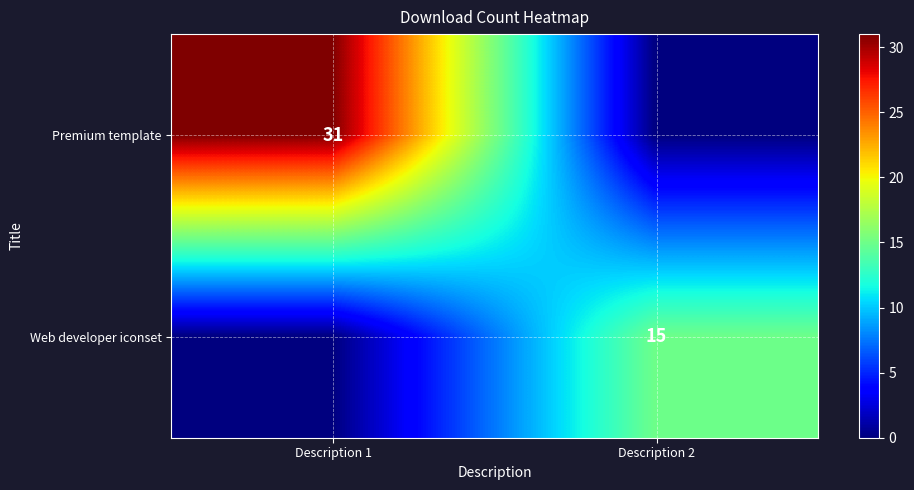

True or false: Premium template has a value of 20 at Description 1.

False